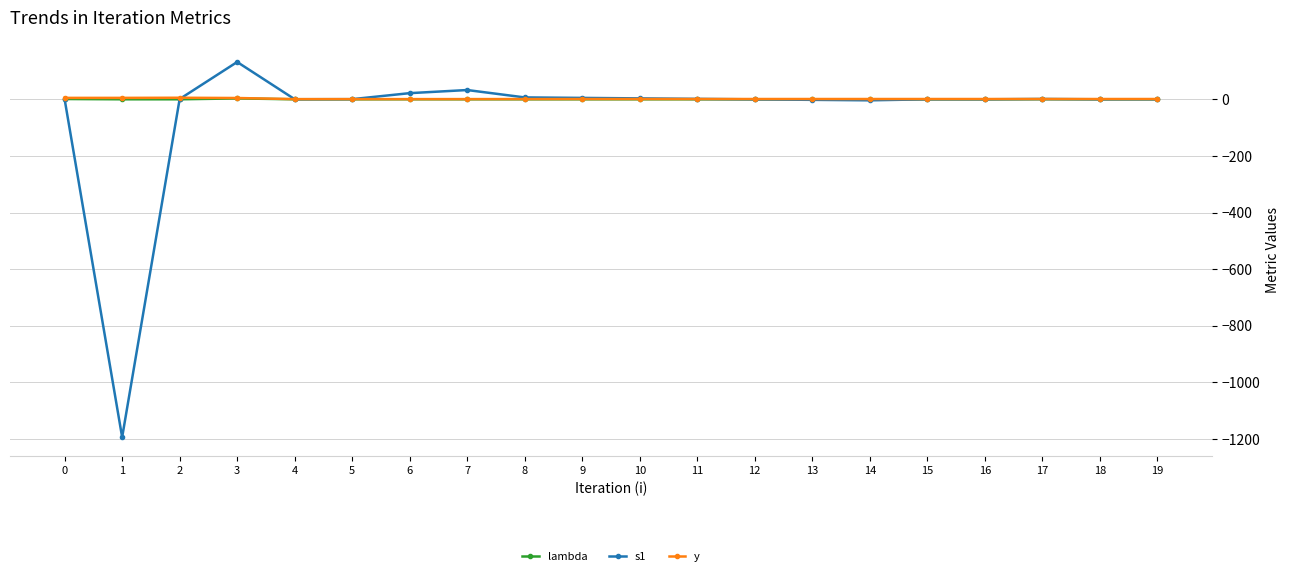

What is the approximate value of s1 at 14?

-3.6